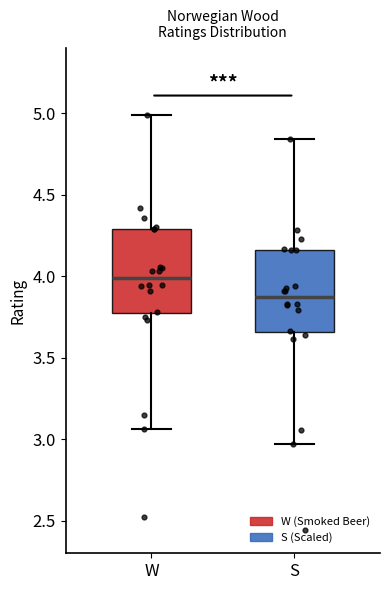

Reading left to right, transcribe this box plot: for each box, give where its median line is, the range the box spans, and where its two whiskers end, as read against the y-axis. The values are not printed on the chart, so give them approximately, as read against the axis.

W: median 4.00, box 3.75 to 4.30, whiskers 3.05 to 5.00
S: median 3.85, box 3.65 to 4.15, whiskers 2.95 to 4.85